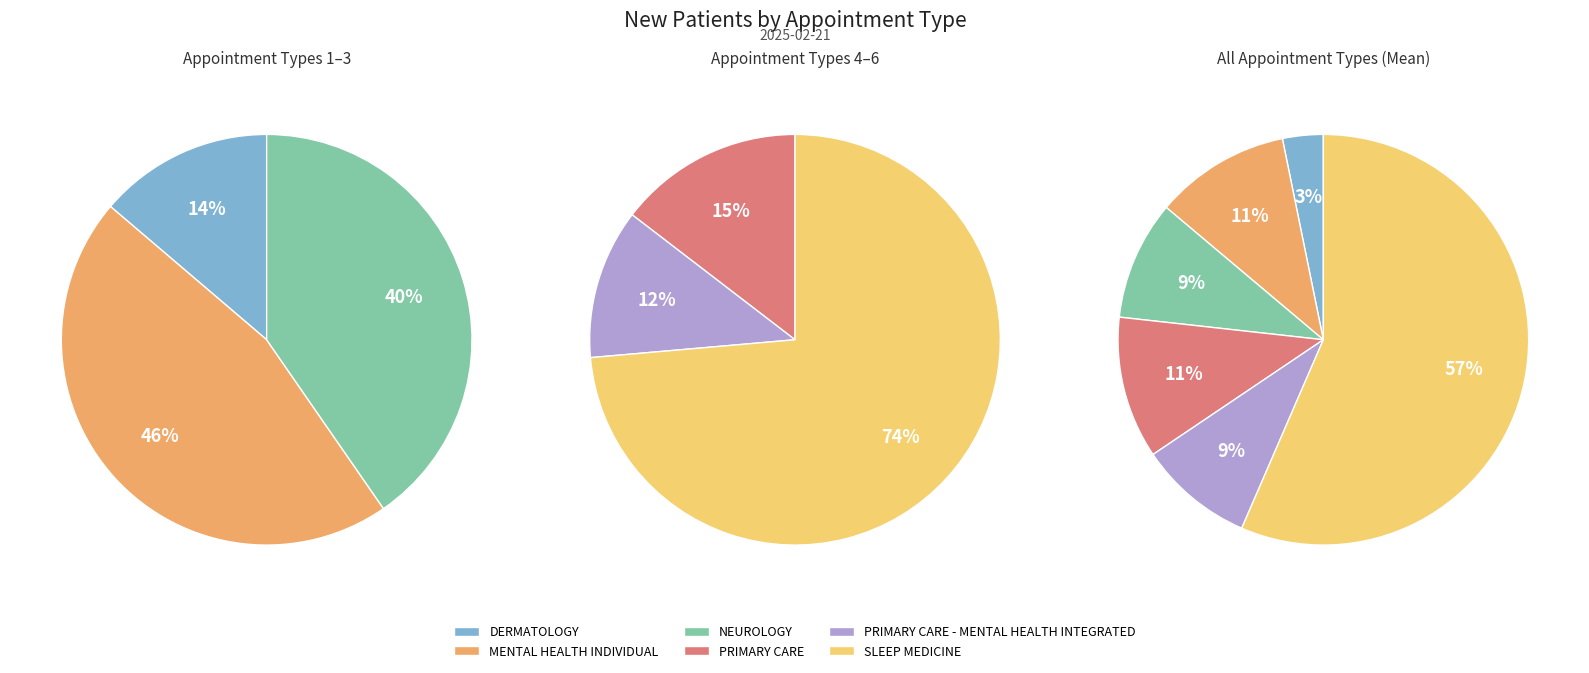

What percentage is NOT represented by PRIMARY CARE?

88.8%